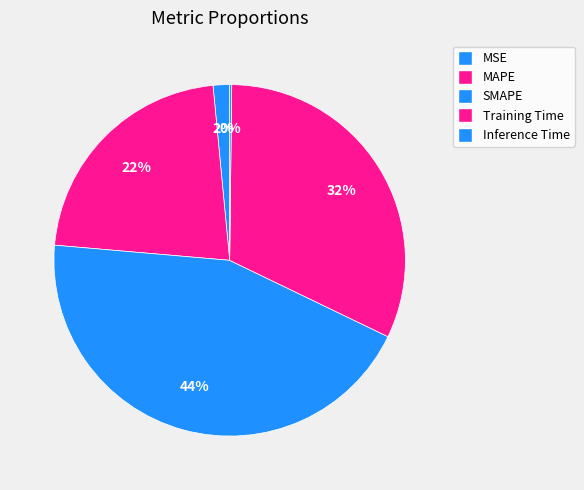

What is the smallest slice in the pie chart?

Inference Time